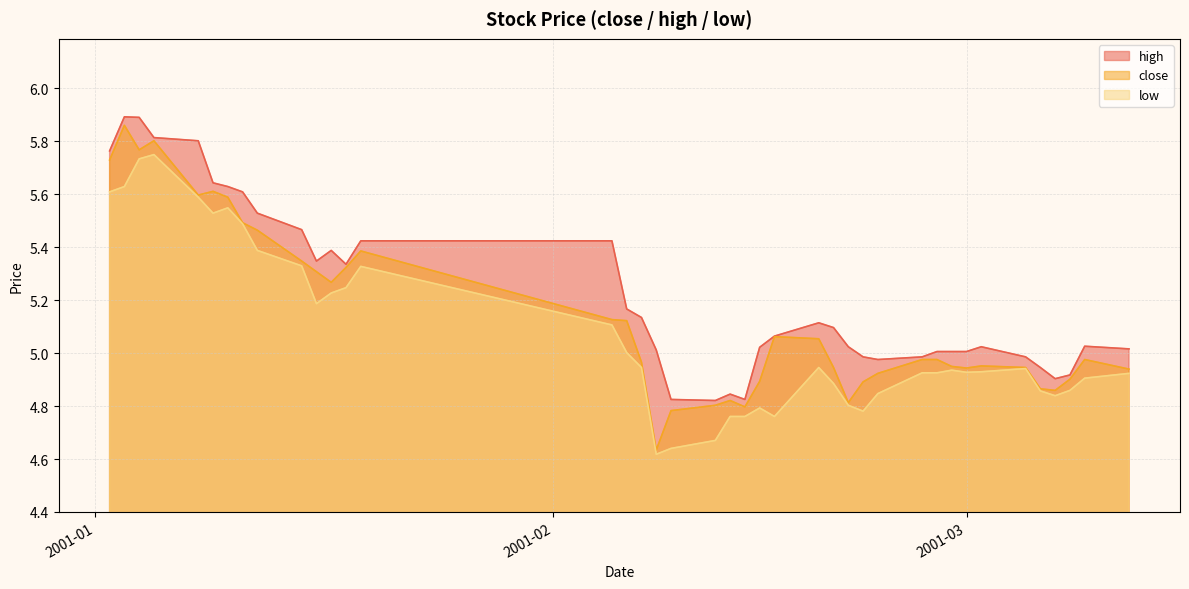

Which series has the largest total across all categories?

high